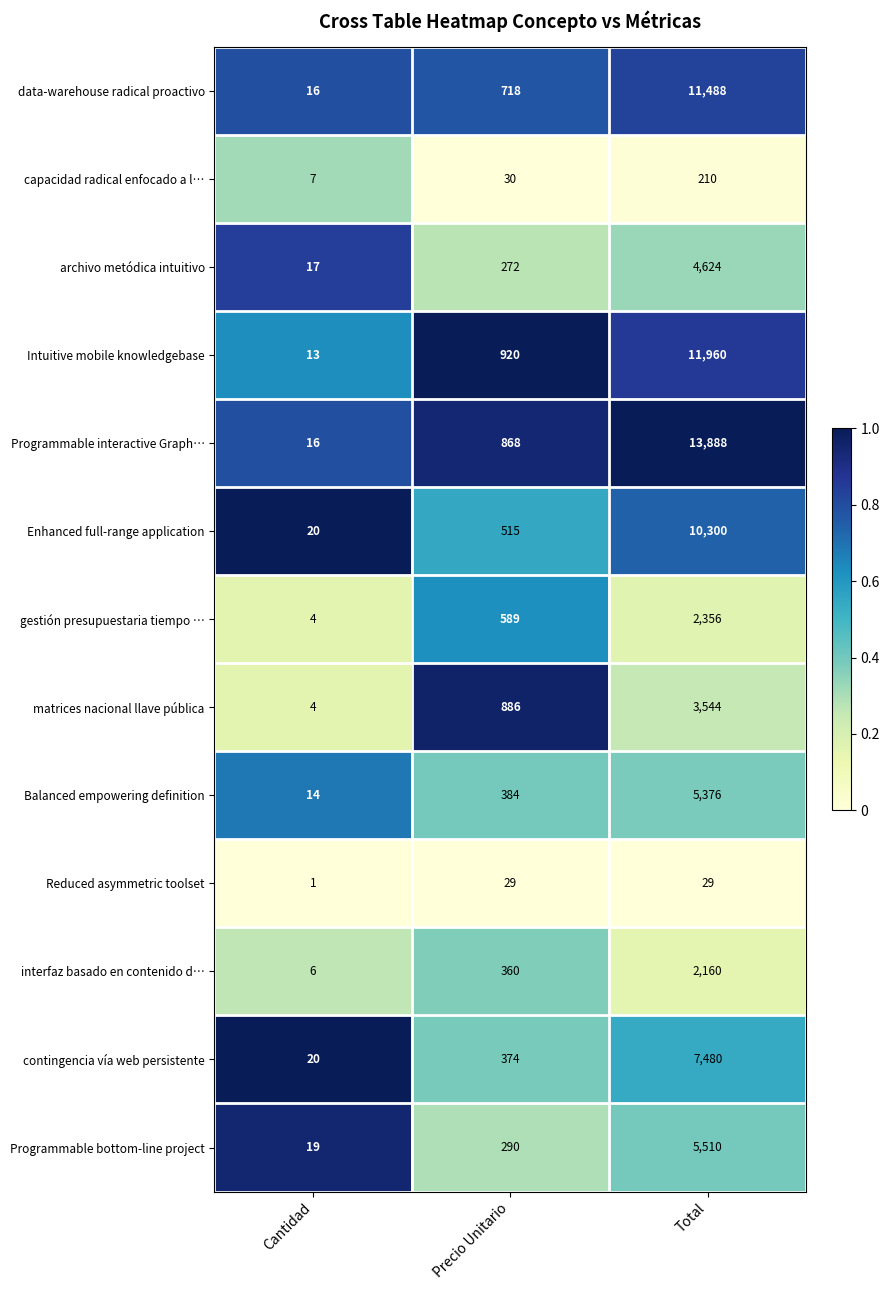

What is the lowest value of the data-warehouse radical proactivo series?

16